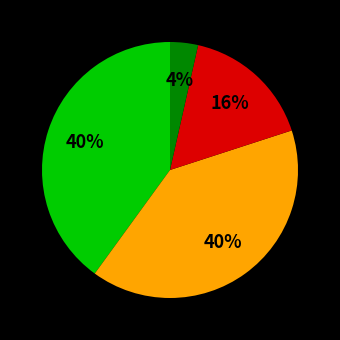

To the nearest percent, what is the average slice percentage?

25%